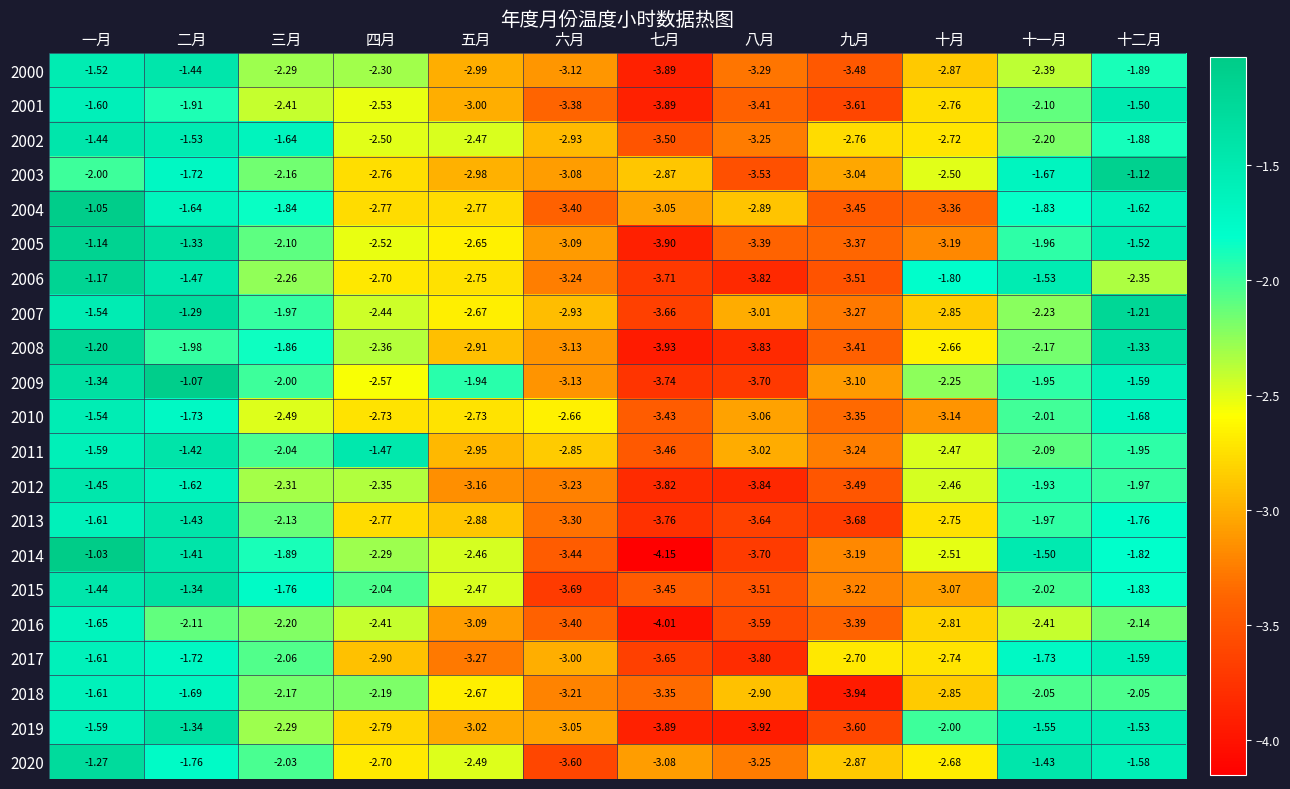

How many data points in 2005 are less than -2?

8